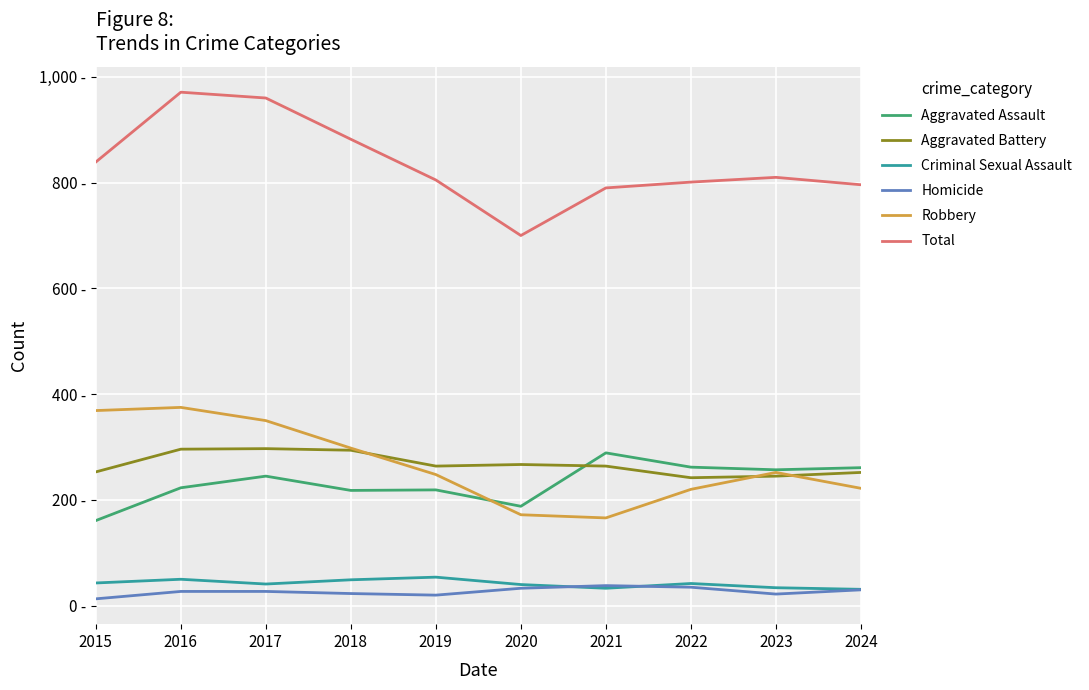

What are all the series names shown in the legend?

Aggravated Assault, Aggravated Battery, Criminal Sexual Assault, Homicide, Robbery, Total